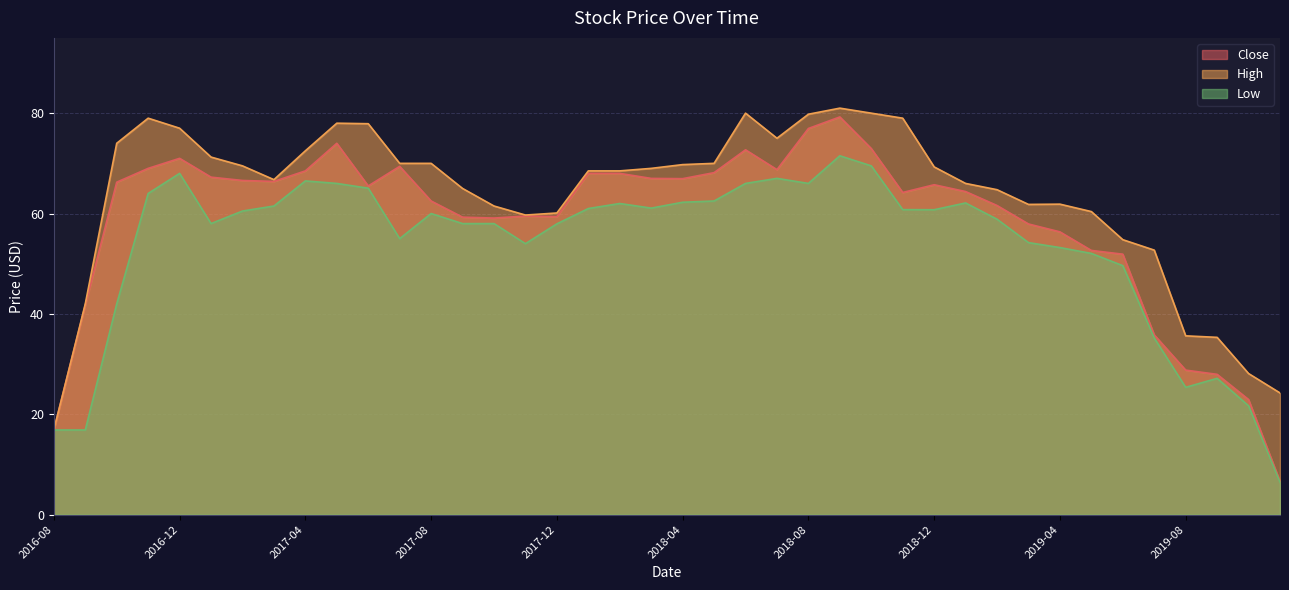

How many distinct data groups are displayed?

3